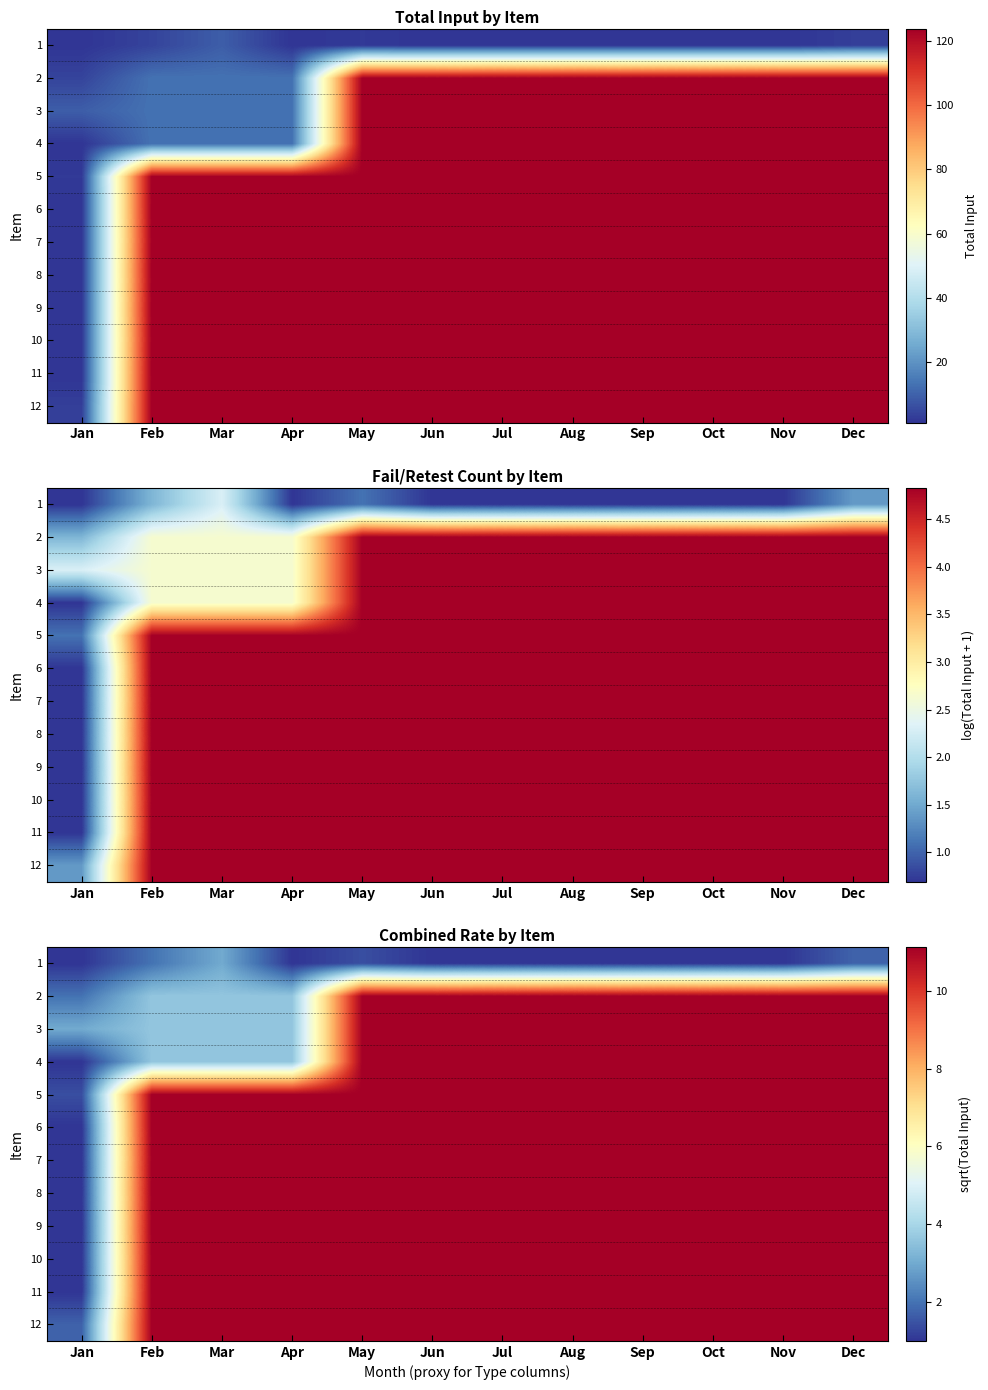

How many data points in 5 are less than 11?

1